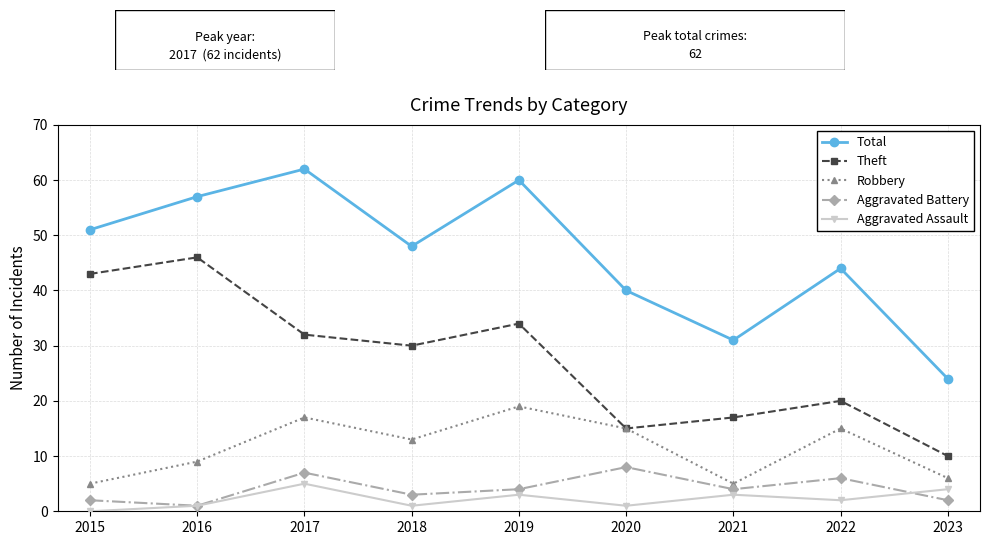

Does the chart have visible grid lines?

Yes